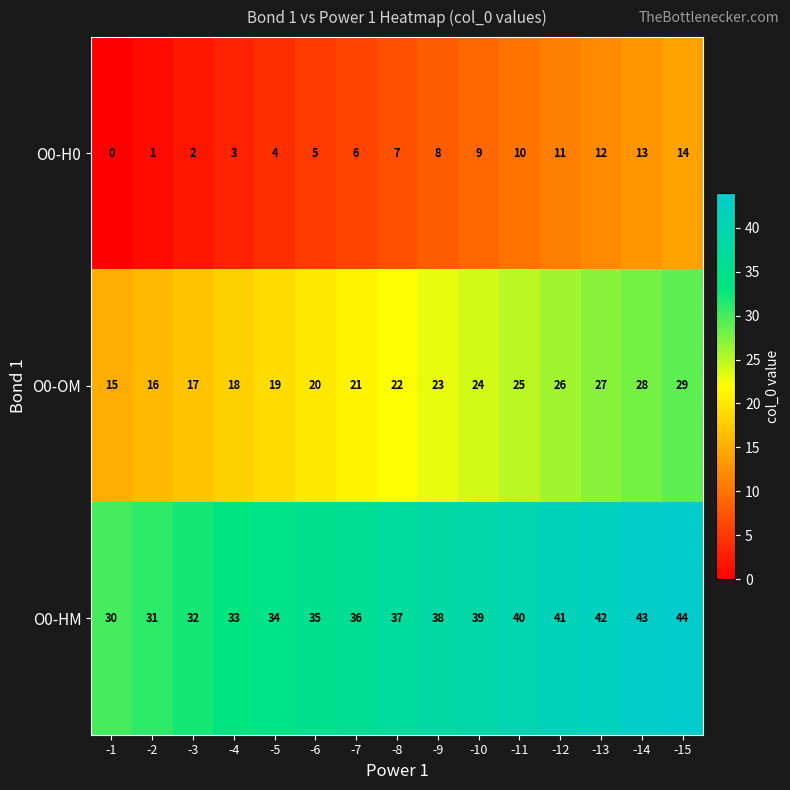

At how many categories does at least one series exceed 10?

15